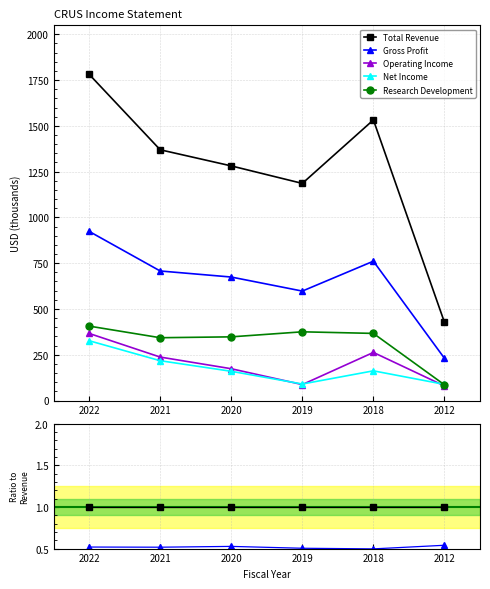

True or false: Gross Profit and Research Development cross at least once.

False